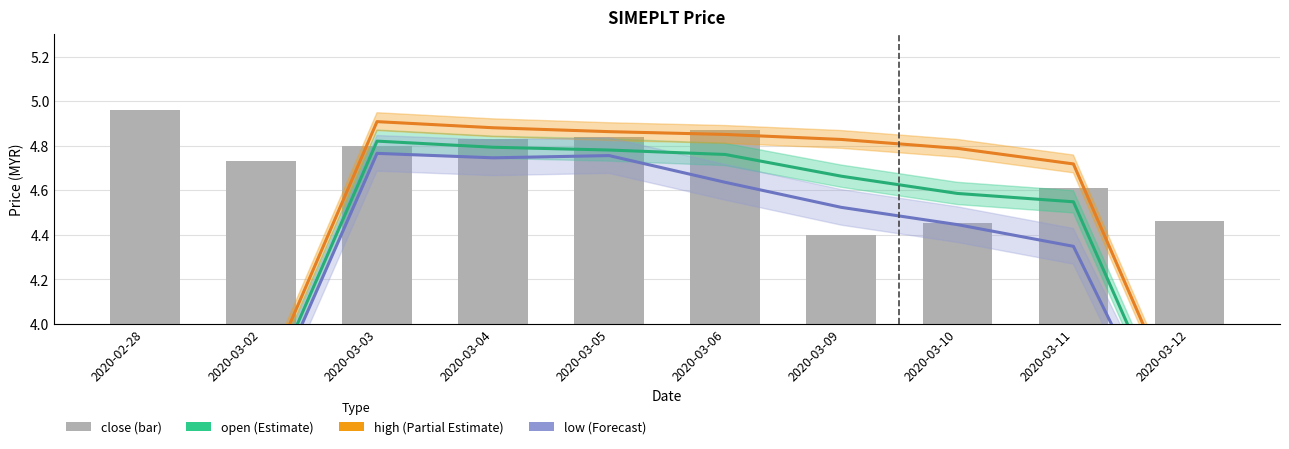

The value of low at 2020-03-12 is 1.1. True or false?

False